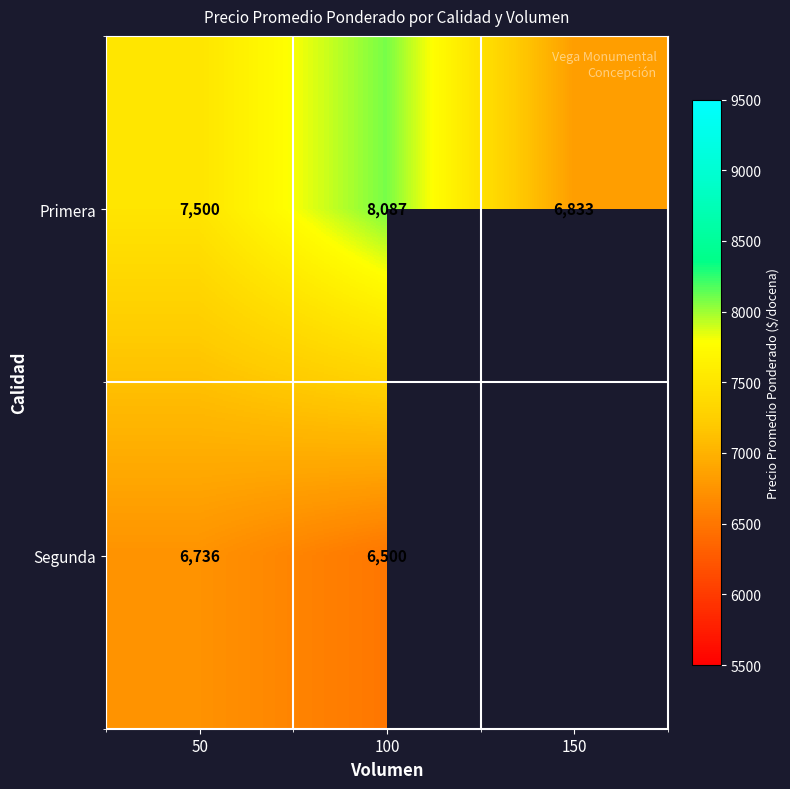

At which category is the sum across all series the highest?

100